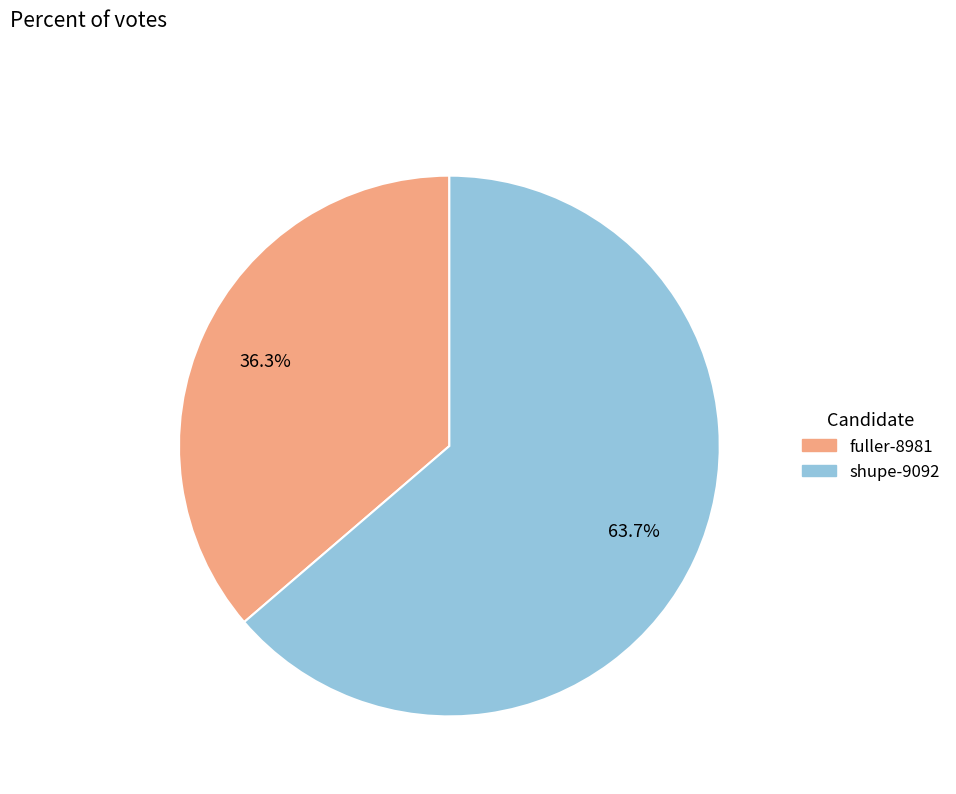

What percentage is NOT represented by shupe-9092?

36.3%